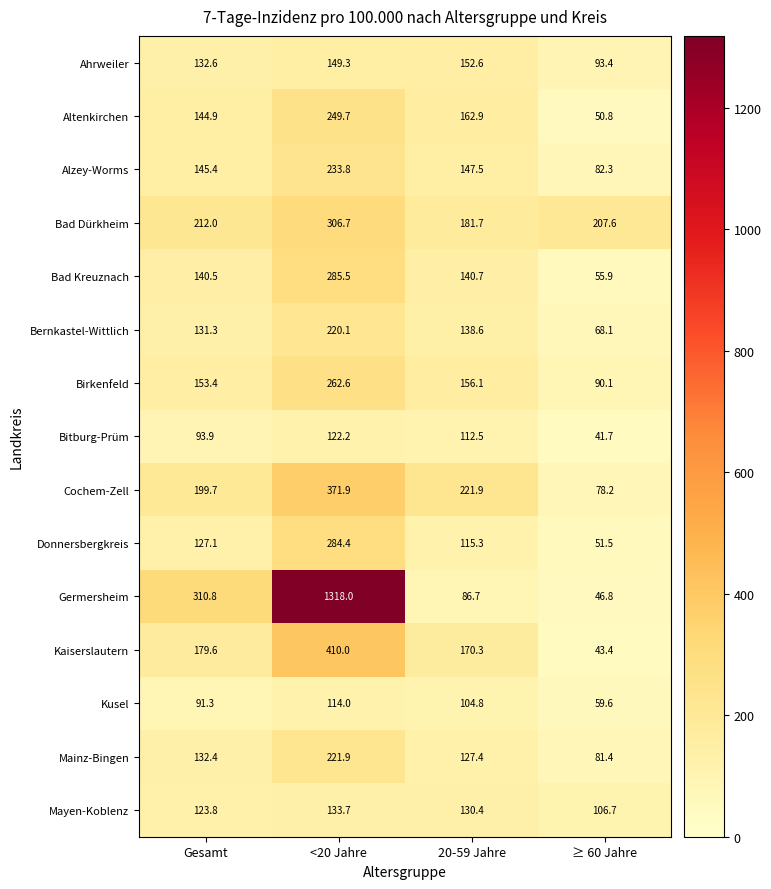

The value of Kaiserslautern at Gesamt is 257.2. True or false?

False